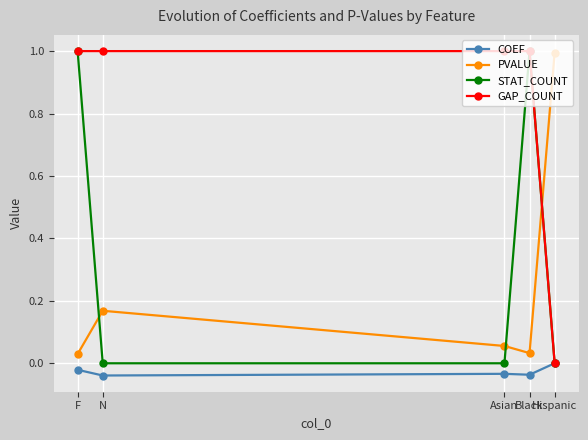

How many intersections are there between STAT_COUNT and COEF?

1